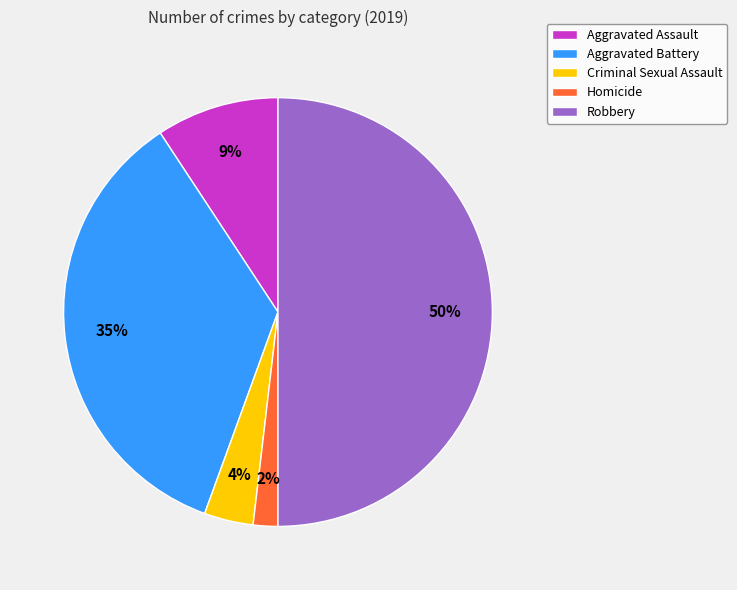

Does Aggravated Assault account for over 50% of the chart?

No